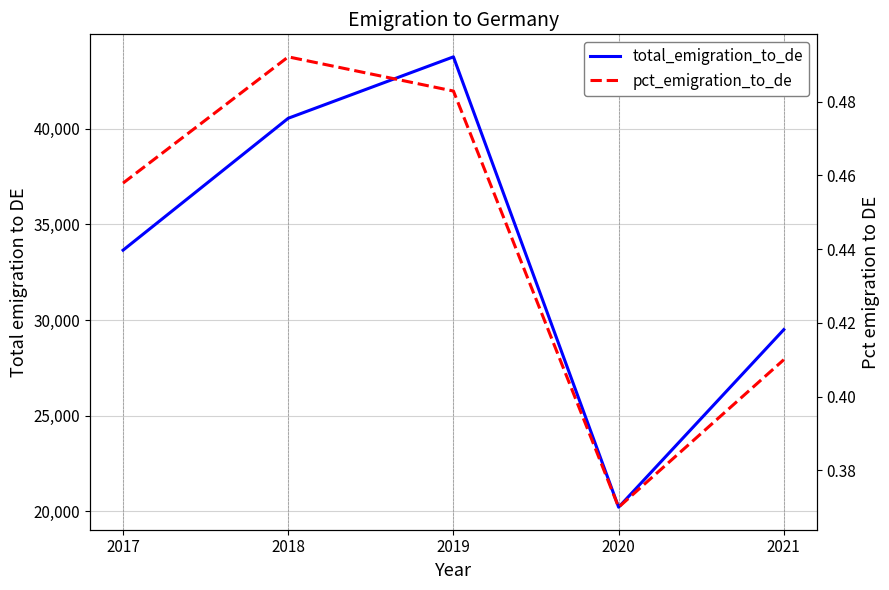

At how many categories does at least one series exceed 23520?

4